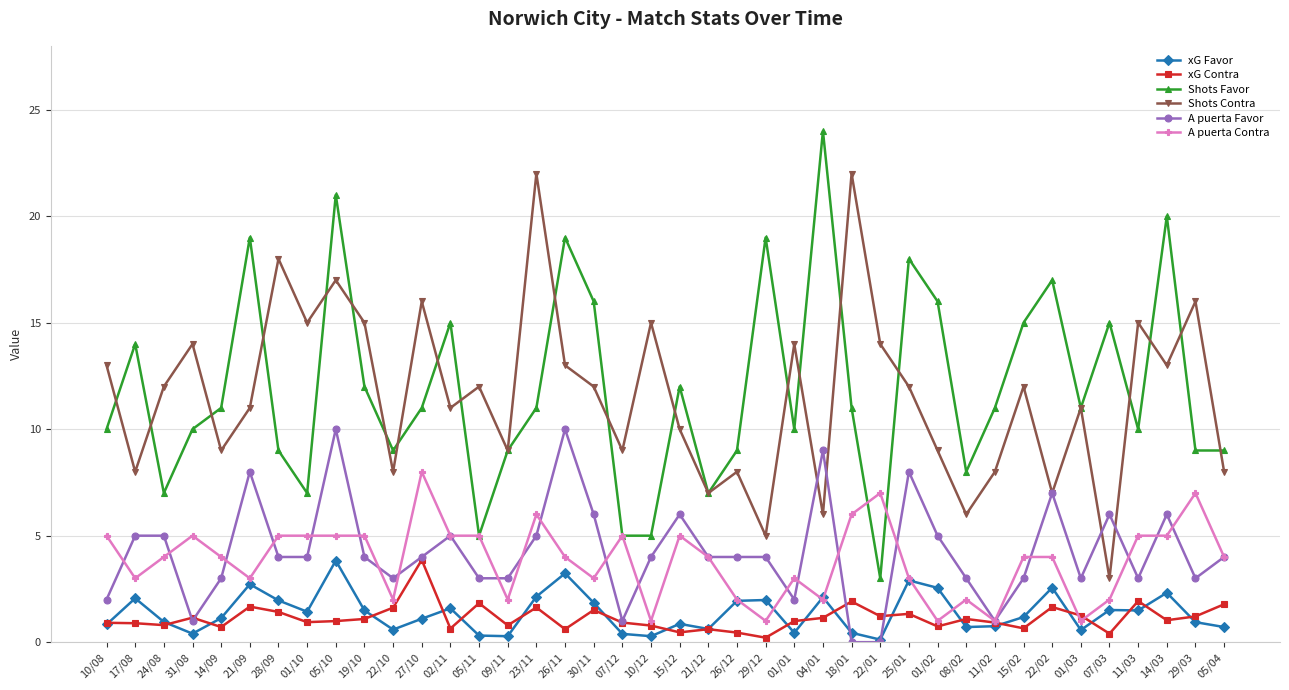

What is the maximum value shown in the chart?

24.0